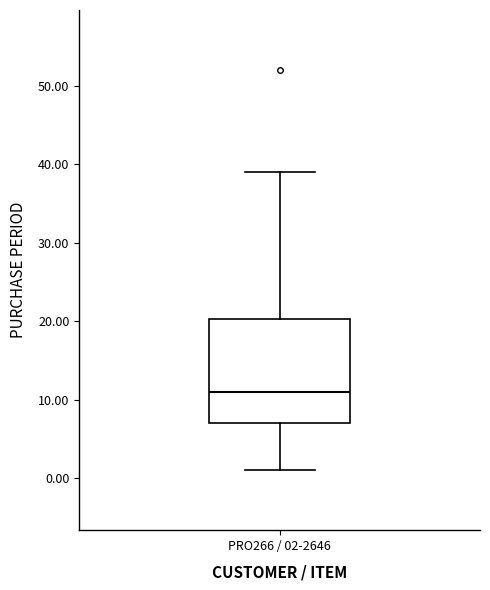

Transcribe this box plot: give where the median line is, the range the box spans, and where the two whiskers end, as read against the y-axis. The values are not printed on the chart, so give them approximately, as read against the axis.

median 11, box 7 to 20, whiskers 1 to 39